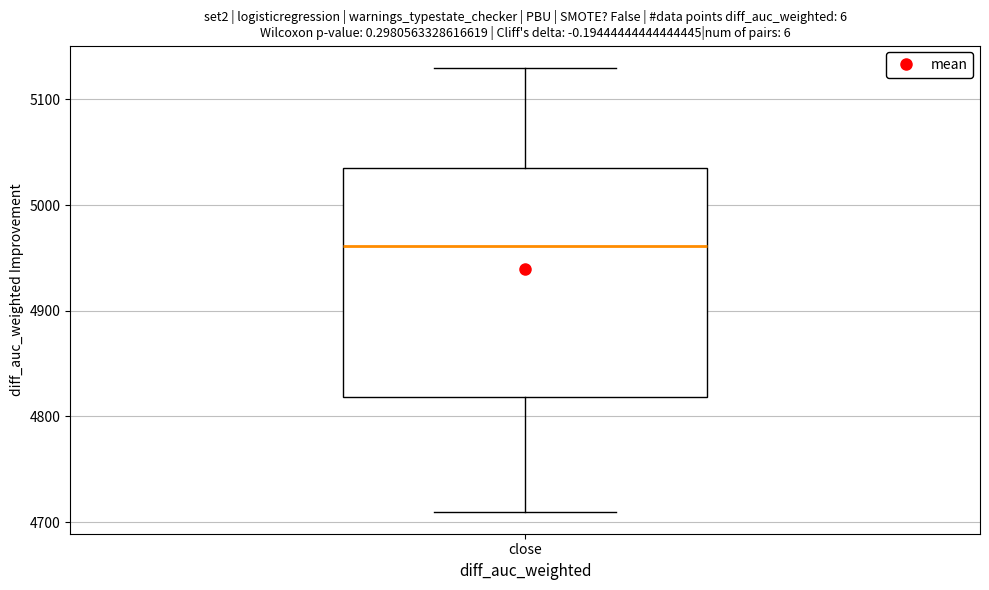

Transcribe this box plot: give where the median line is, the range the box spans, and where the two whiskers end, as read against the y-axis. The values are not printed on the chart, so give them approximately, as read against the axis.

median 4960, box 4820 to 5030, whiskers 4710 to 5130